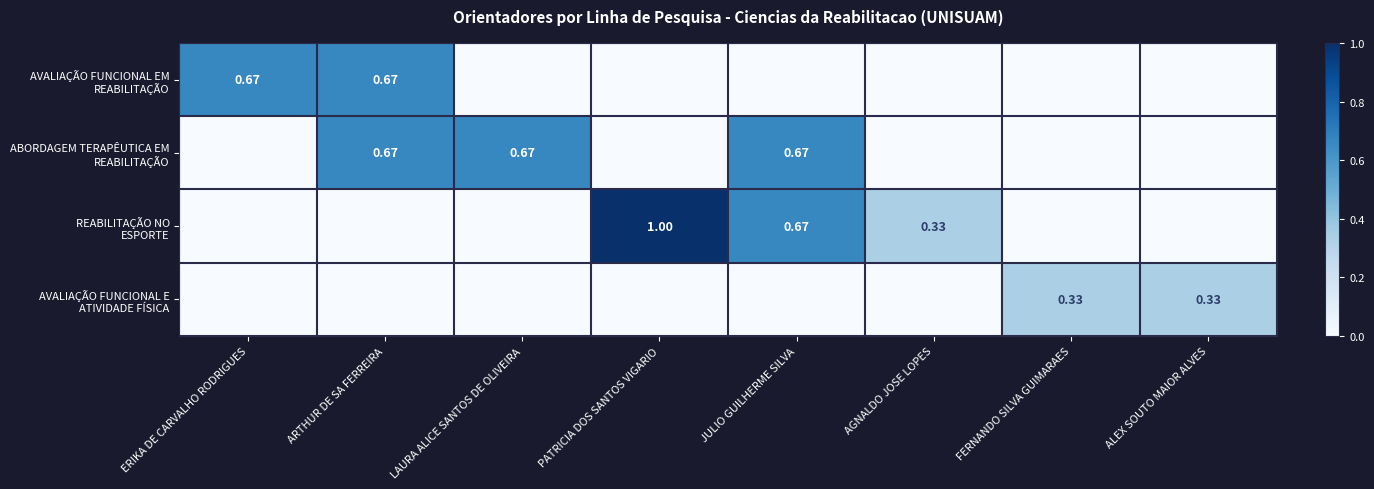

How many AVALIAÇÃO FUNCIONAL EM REABILITAÇÃO values are between 0 and 1?

8